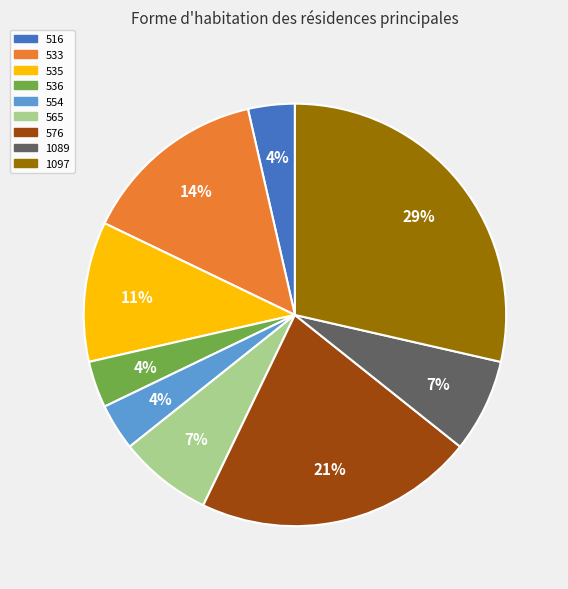

Which category has the biggest portion of the pie?

1097